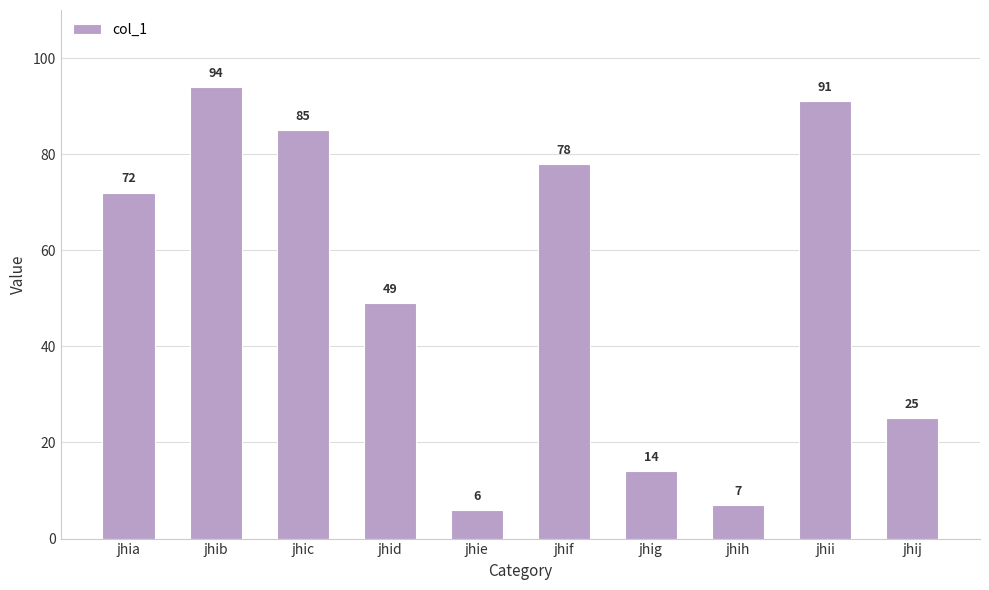

Rank the categories by value from highest to lowest.

jhib, jhii, jhic, jhif, jhia, jhid, jhij, jhig, jhih, jhie